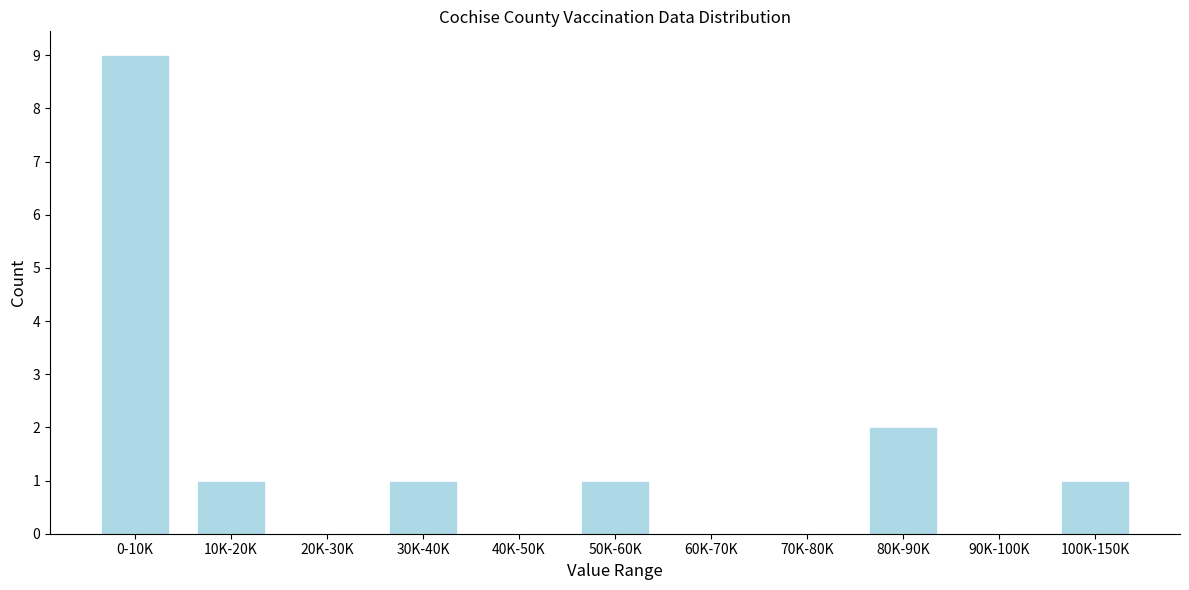

Reading right to left, extract all data points from this chart.

100K-150K=1	90K-100K=0	80K-90K=2	70K-80K=0	60K-70K=0	50K-60K=1	40K-50K=0	30K-40K=1	20K-30K=0	10K-20K=1	0-10K=9